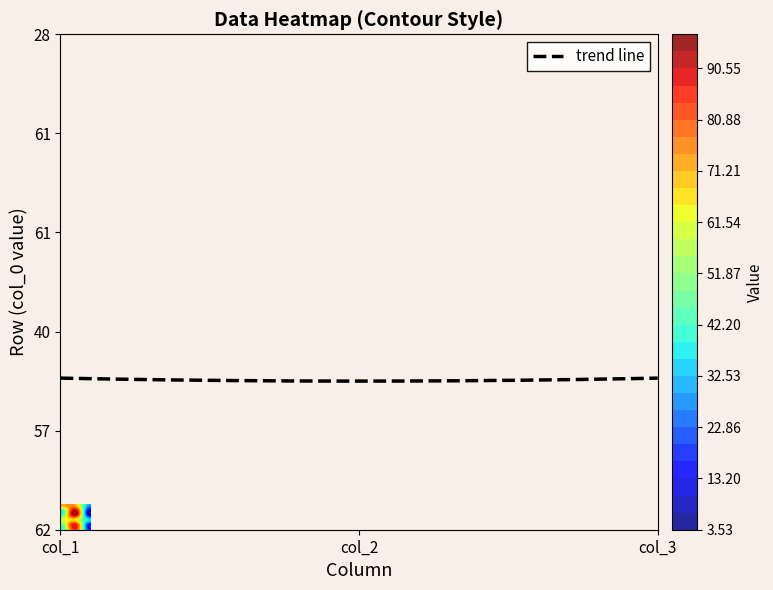

What is the average value of the 62 series?

46